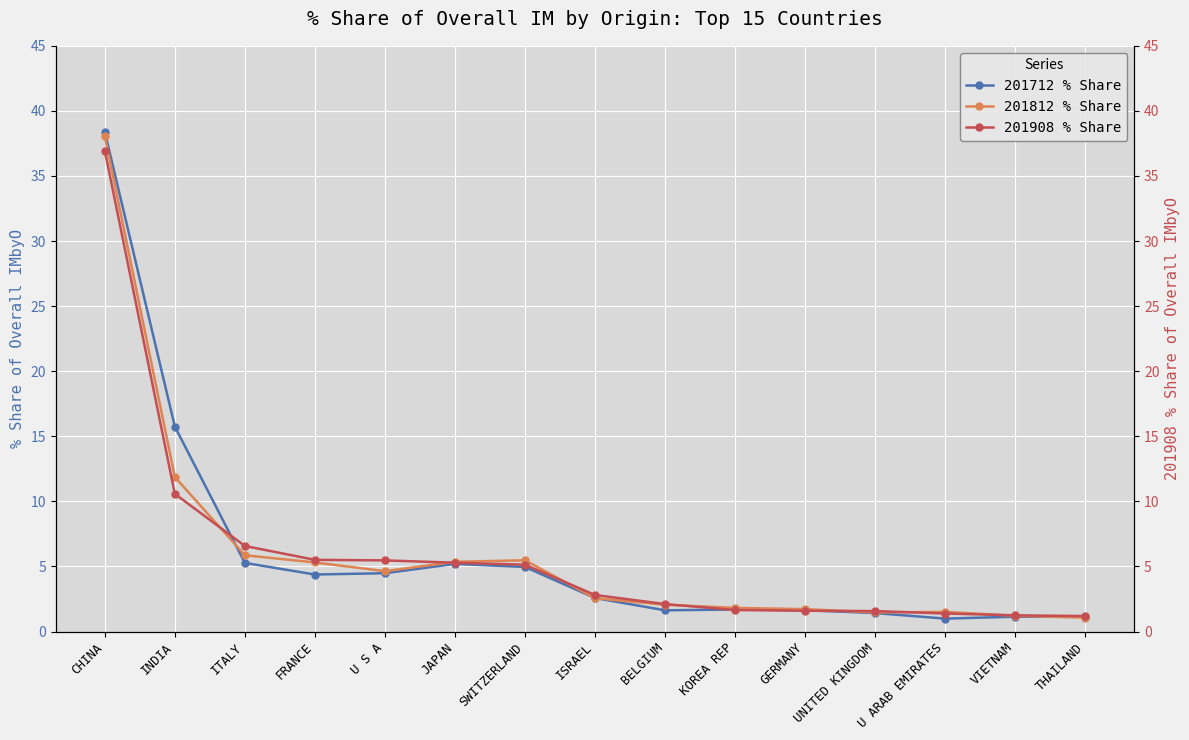

What is the average value of the 201712_% Share of overall IMbyO series?

6.0